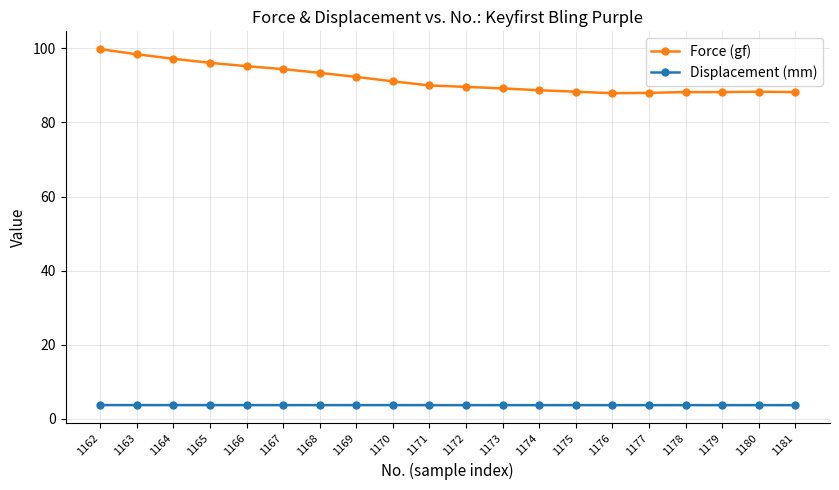

What are all the series names shown in the legend?

Force (gf), Displacement (mm)